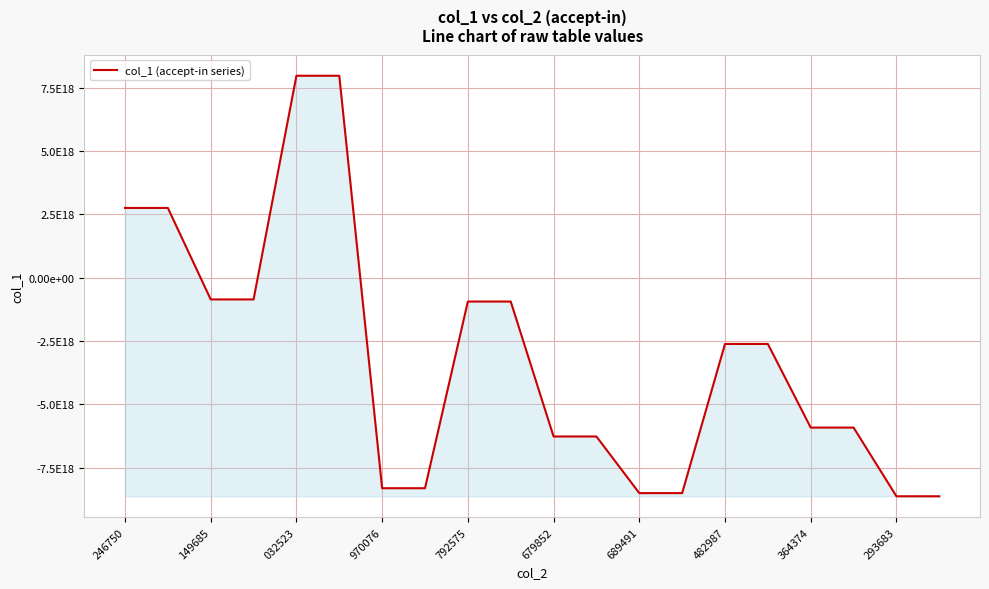

Does the chart have visible grid lines?

Yes